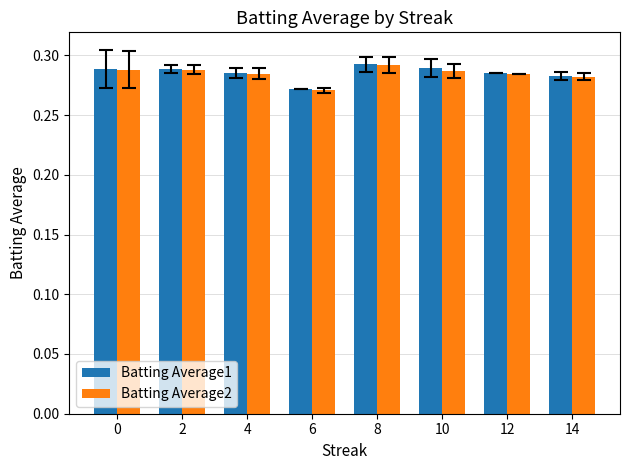

What is the sum of the Batting Average2 values at 2 and 8?

0.6